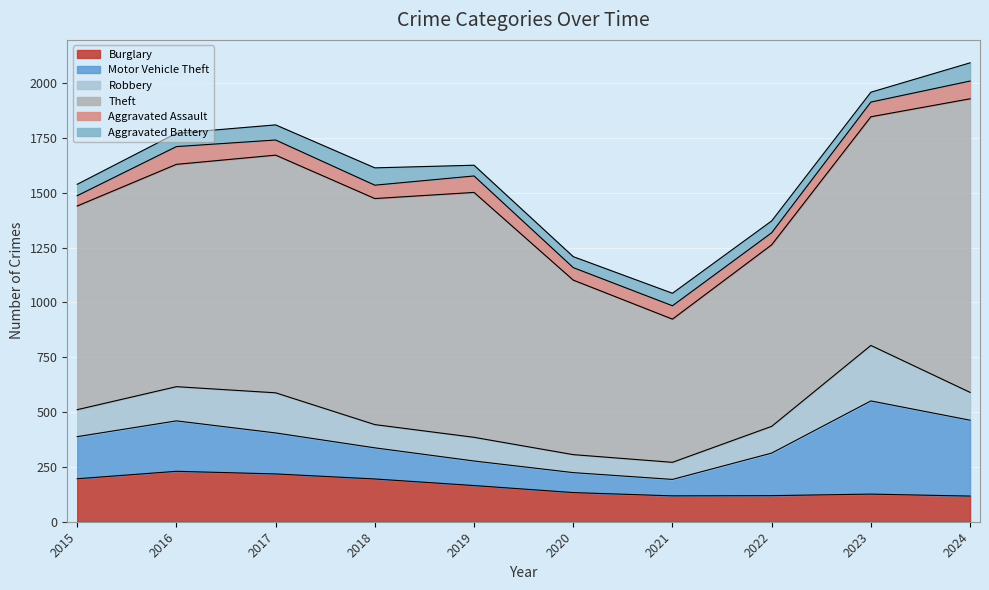

How many lines are shown in the chart?

6